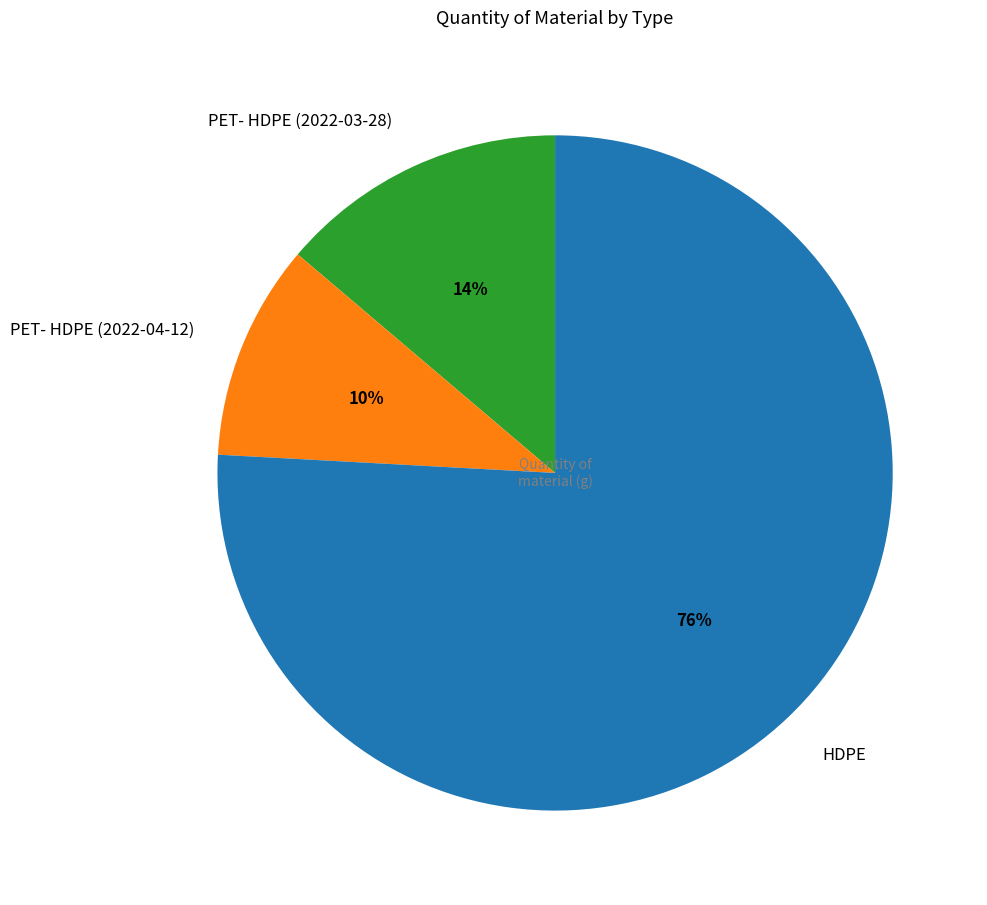

Between HDPE and PET- HDPE (2022-04-12), which is larger?

HDPE